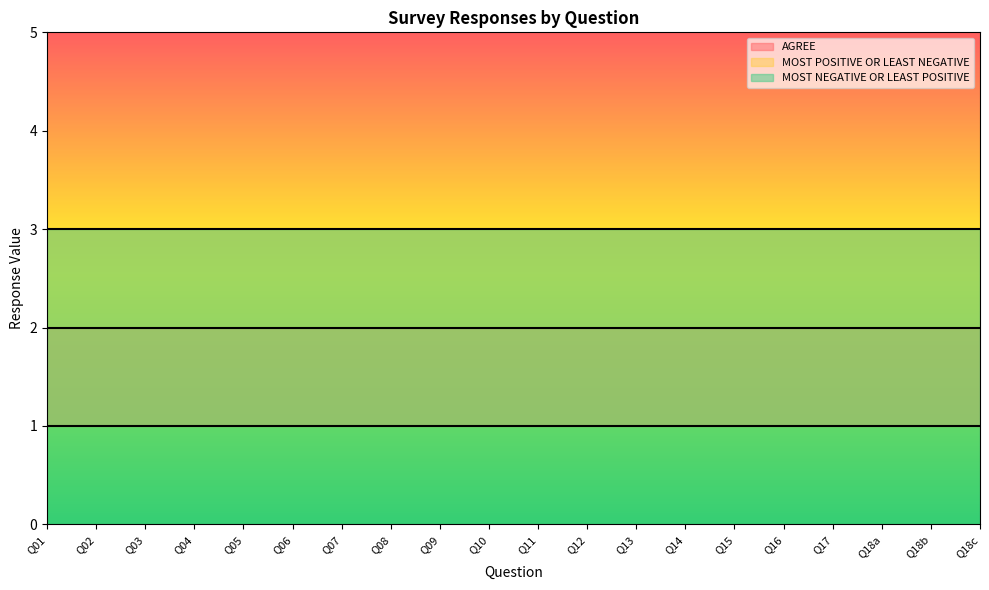

Which category has the highest value in the AGREE series?

Q01